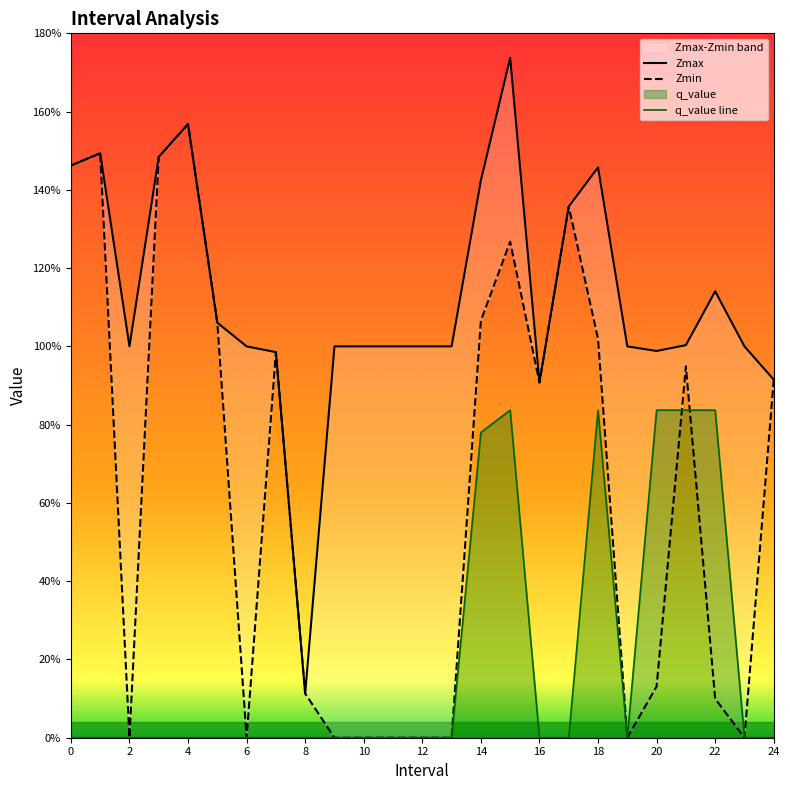

Is it true that Zmin equals -0.7 at 23?

False